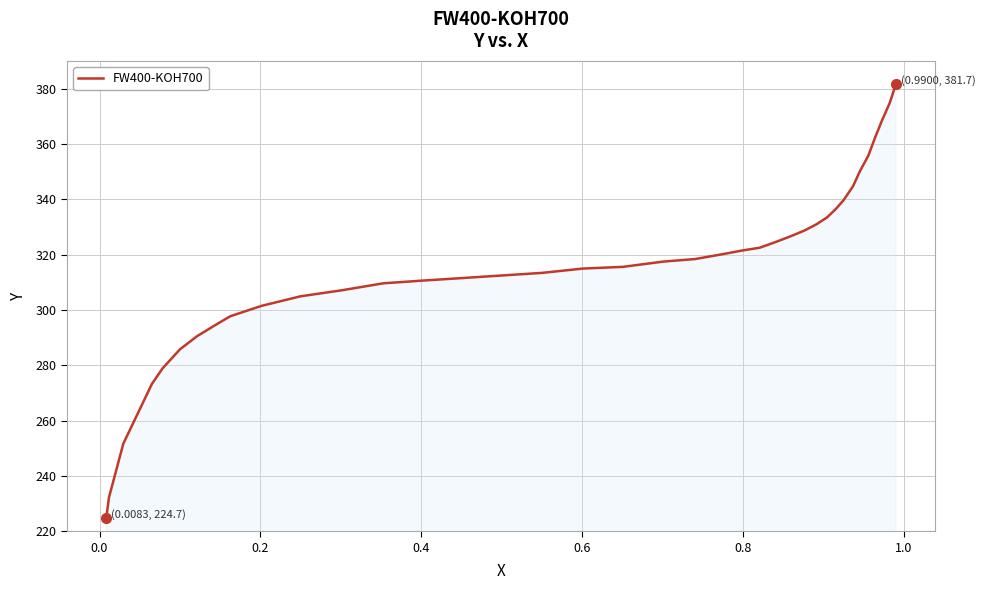

What is the minimum value shown in the chart?

224.7